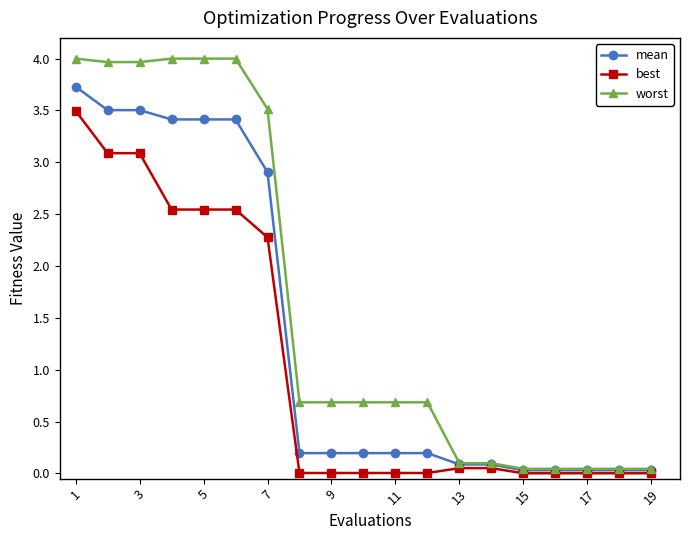

Which series has the largest total across all categories?

worst